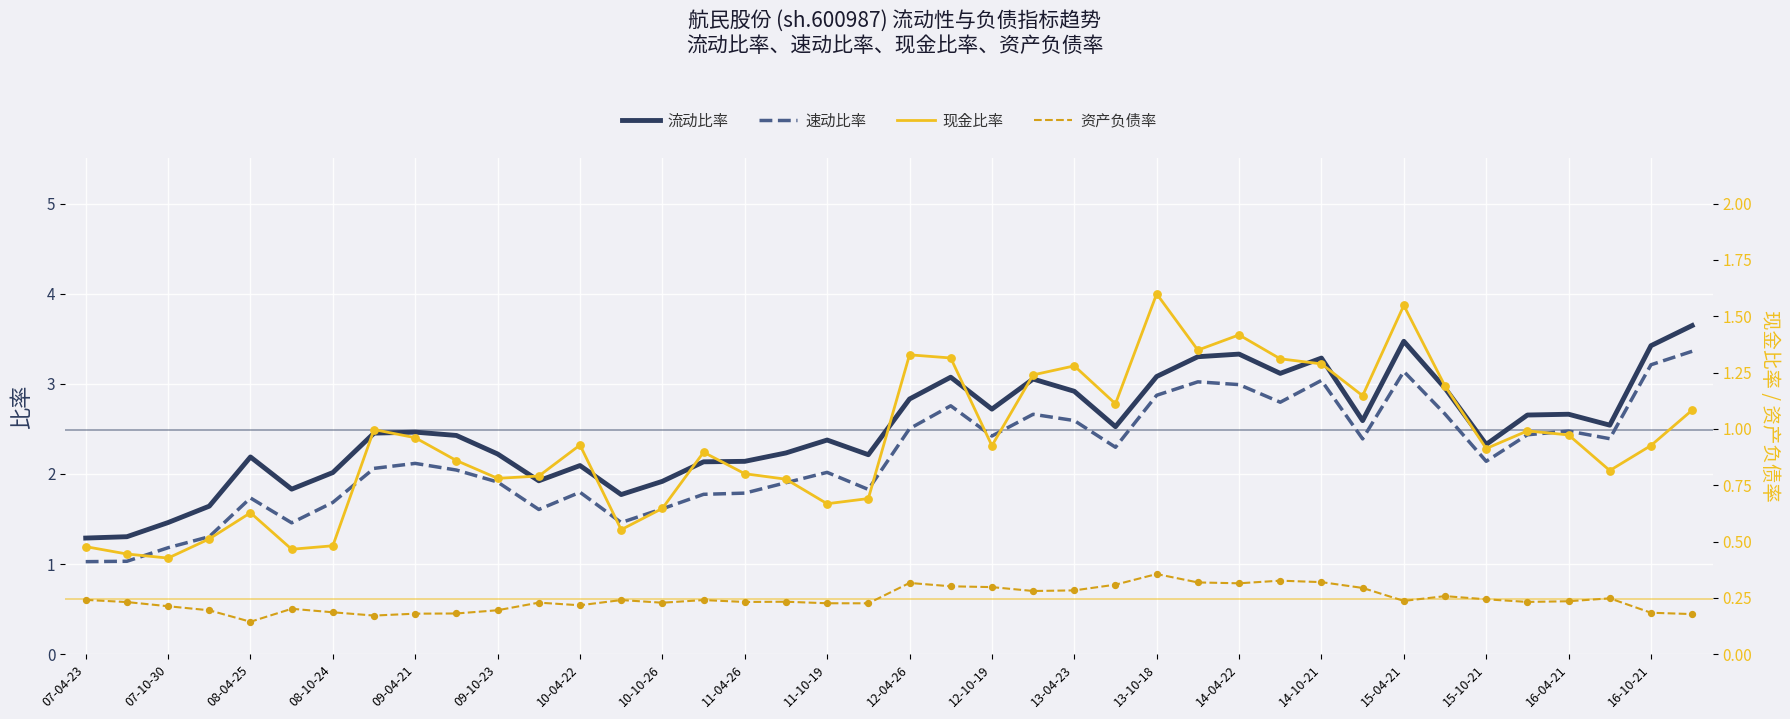

True or false: 流动比率 and 速动比率 cross at least once.

False